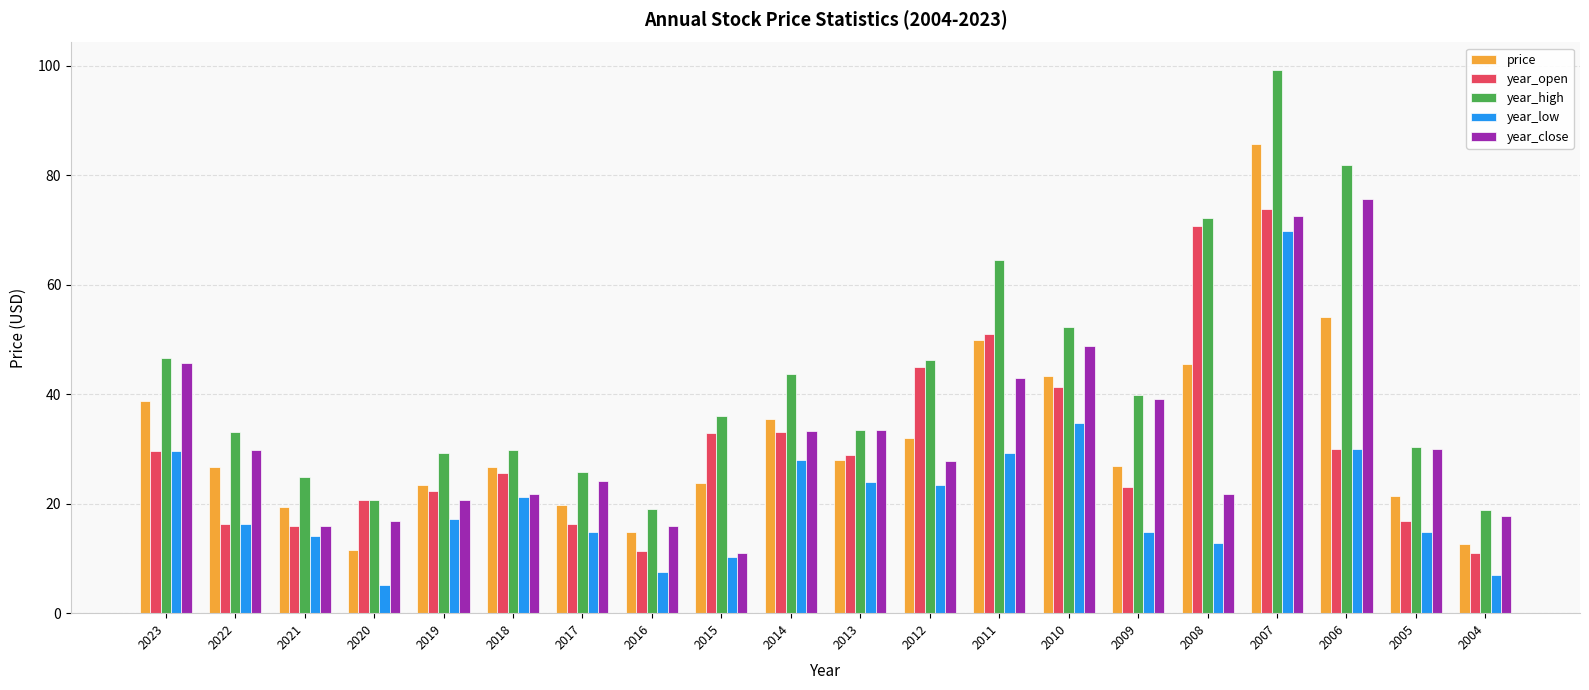

What is the sum of the price values at 2013 and 2019?

51.3